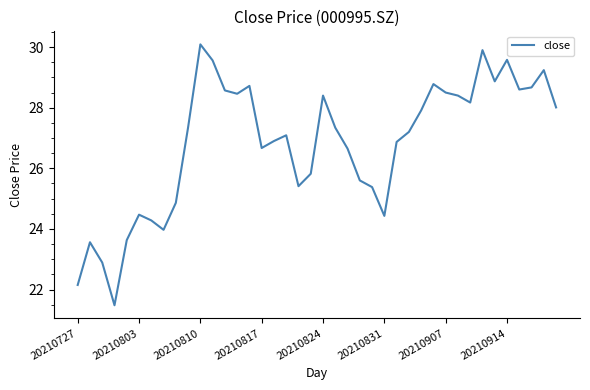

What is the difference between the maximum and minimum values?

8.6